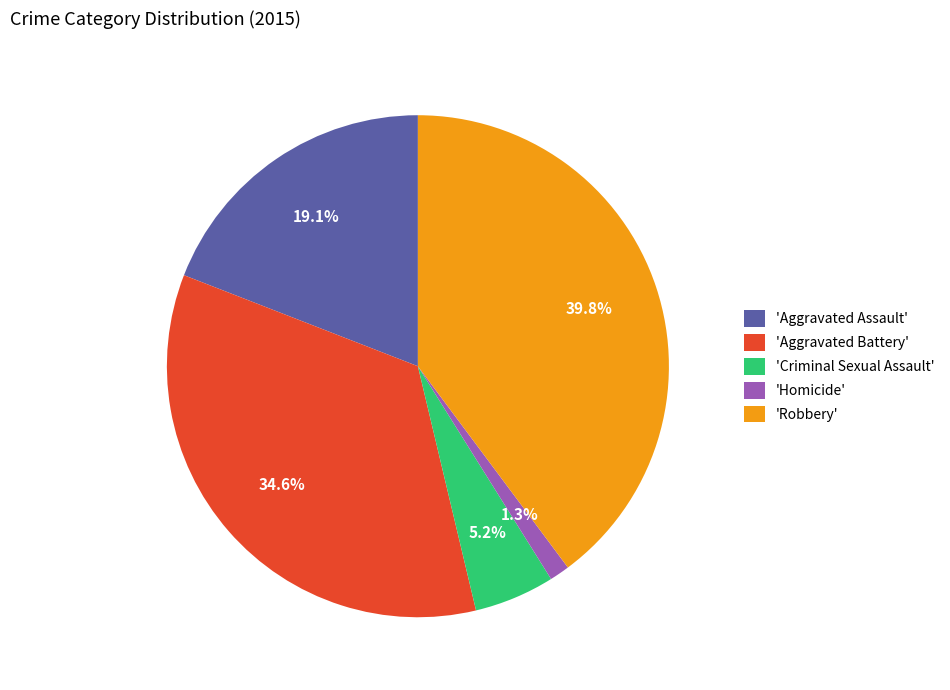

Is there a majority slice in this chart?

No